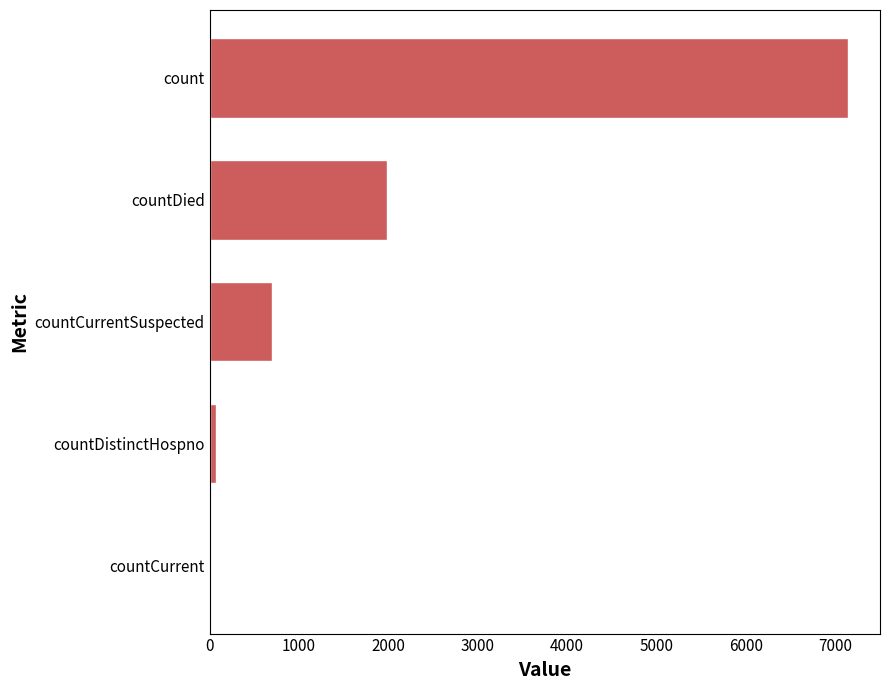

What is the sum of all values?

9911